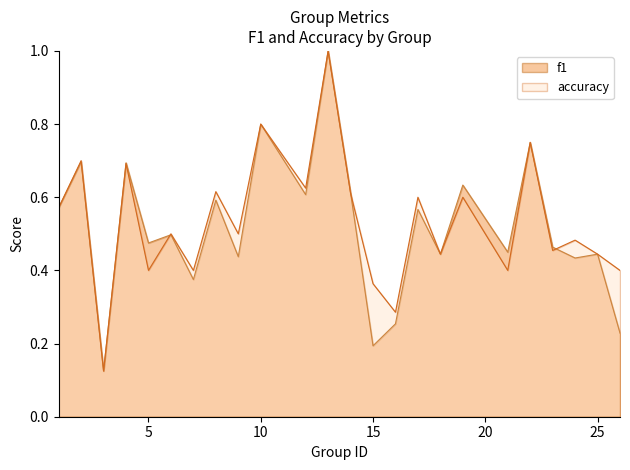

Rank the categories by accuracy value from highest to lowest.

13, 10, 22, 2, 4, 12, 8, 14, 17, 19, 1, 6, 9, 24, 23, 18, 25, 5, 7, 21, 26, 15, 16, 3